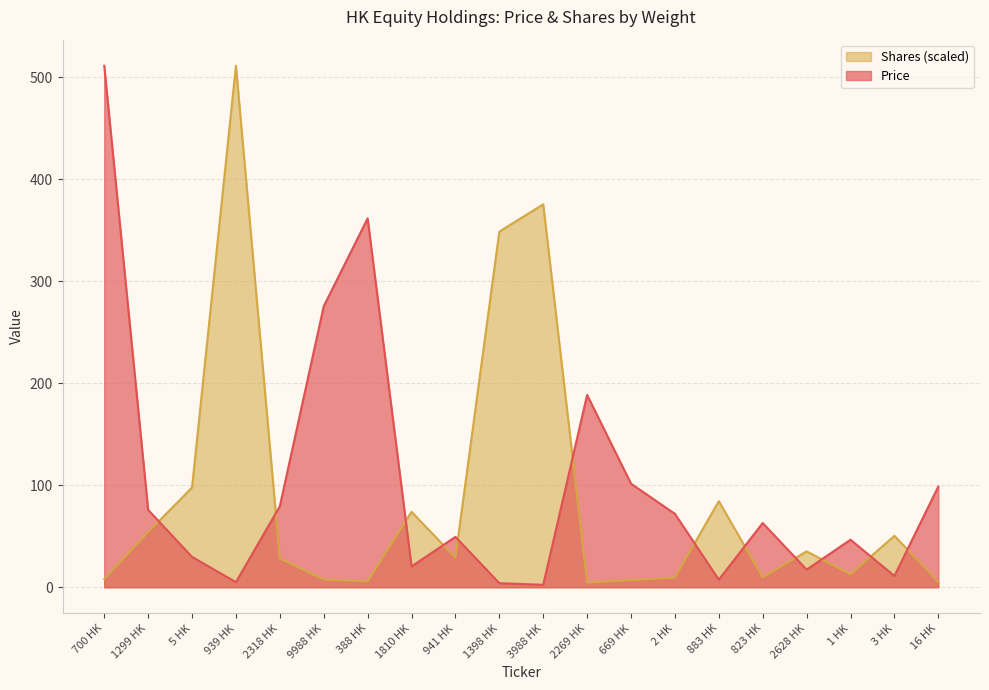

How many interior local peaks does the Shares series have?

6